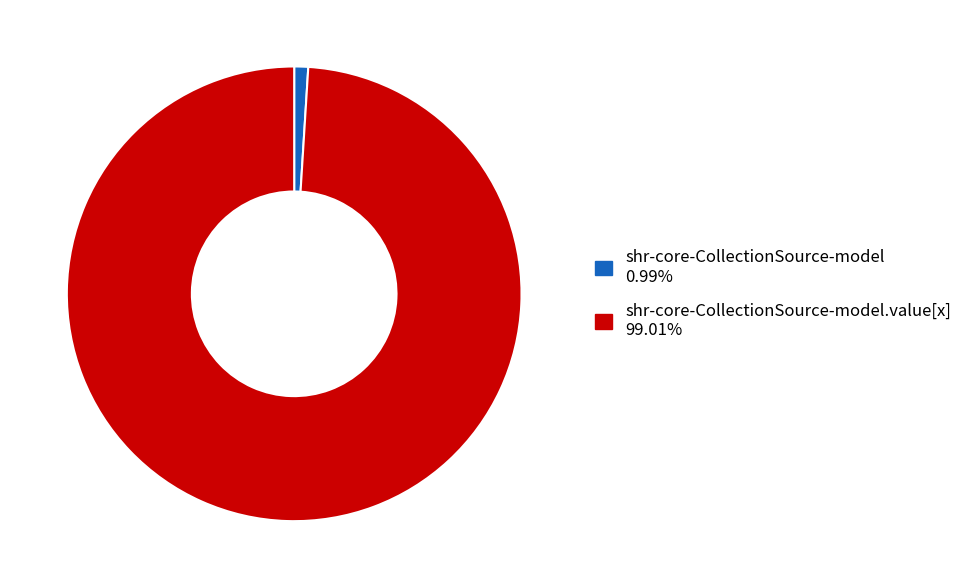

Is there any slice that represents more than half of the pie?

Yes